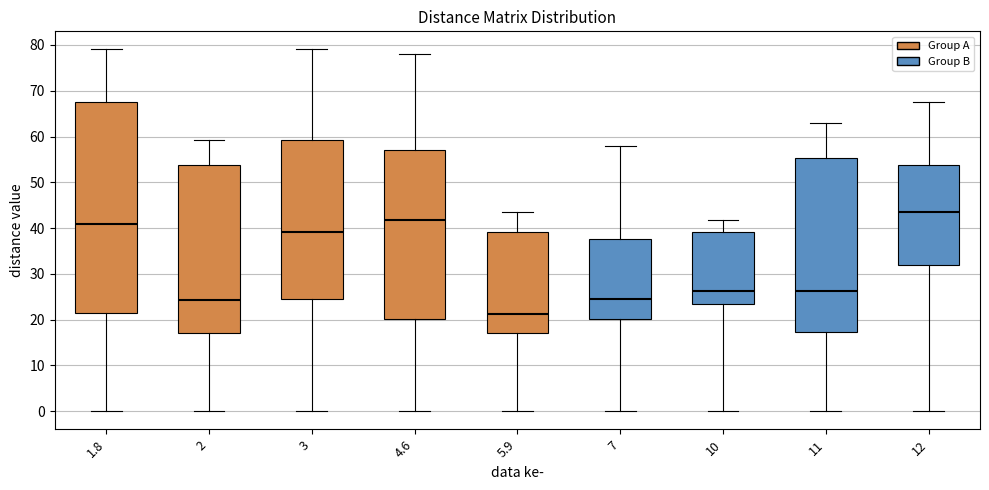

Reading left to right, transcribe this box plot: for each box, give where its median line is, the range the box spans, and where its two whiskers end, as read against the y-axis. The values are not printed on the chart, so give them approximately, as read against the axis.

1.8: median 41, box 22 to 67, whiskers 0 to 79
2: median 24, box 17 to 54, whiskers 0 to 59
3: median 39, box 24 to 59, whiskers 0 to 79
4.6: median 42, box 20 to 57, whiskers 0 to 78
5.9: median 21, box 17 to 39, whiskers 0 to 44
7: median 24, box 20 to 38, whiskers 0 to 58
10: median 26, box 23 to 39, whiskers 0 to 42
11: median 26, box 17 to 55, whiskers 0 to 63
12: median 44, box 32 to 54, whiskers 0 to 67